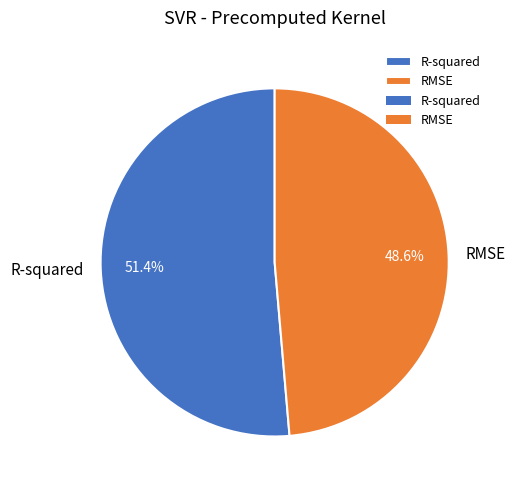

Which category accounts for the majority?

R-squared